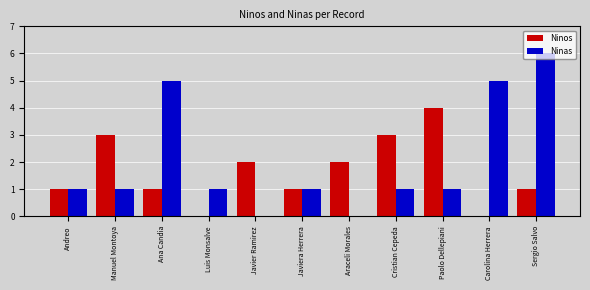

Which series has the largest range (max minus min)?

Ninas